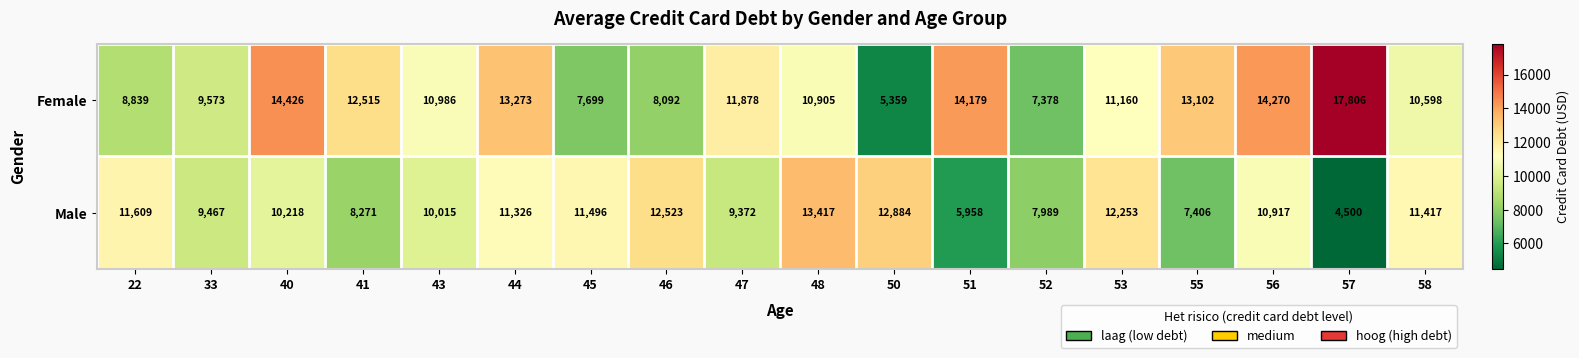

How many series are shown in this chart?

2